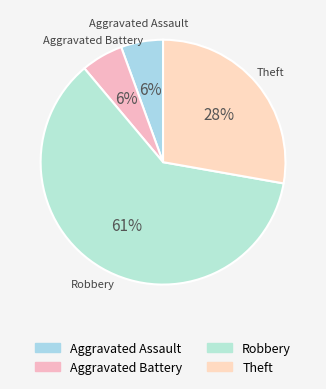

What is the ratio of the value at Aggravated Battery to the value at Robbery?

0.1